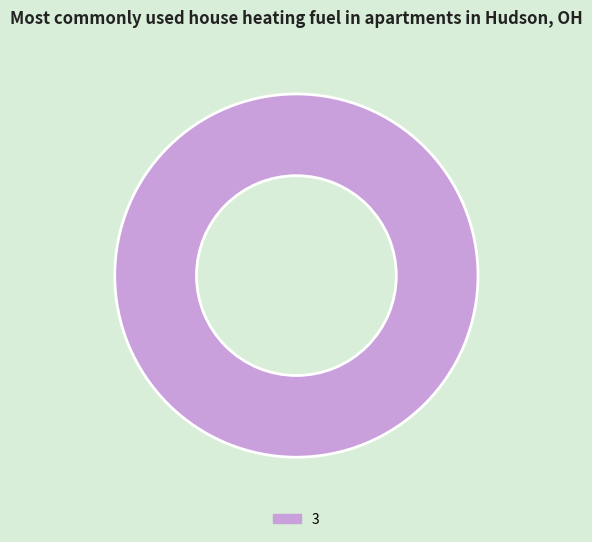

Which category accounts for the majority?

3